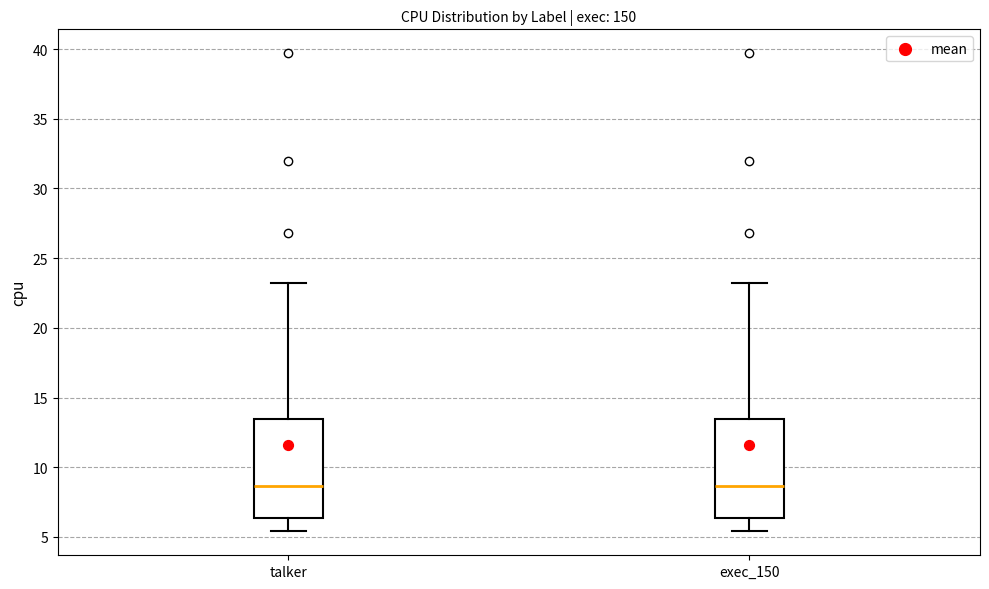

Reading left to right, read every box against the y-axis: the position of its median line, the range the box covers, and the ends of its whiskers. The values are not printed on the chart, so give them approximately, as read against the axis.

talker: median 8.5, box 6.5 to 13.5, whiskers 5.5 to 23.0
exec_150: median 8.5, box 6.5 to 13.5, whiskers 5.5 to 23.0